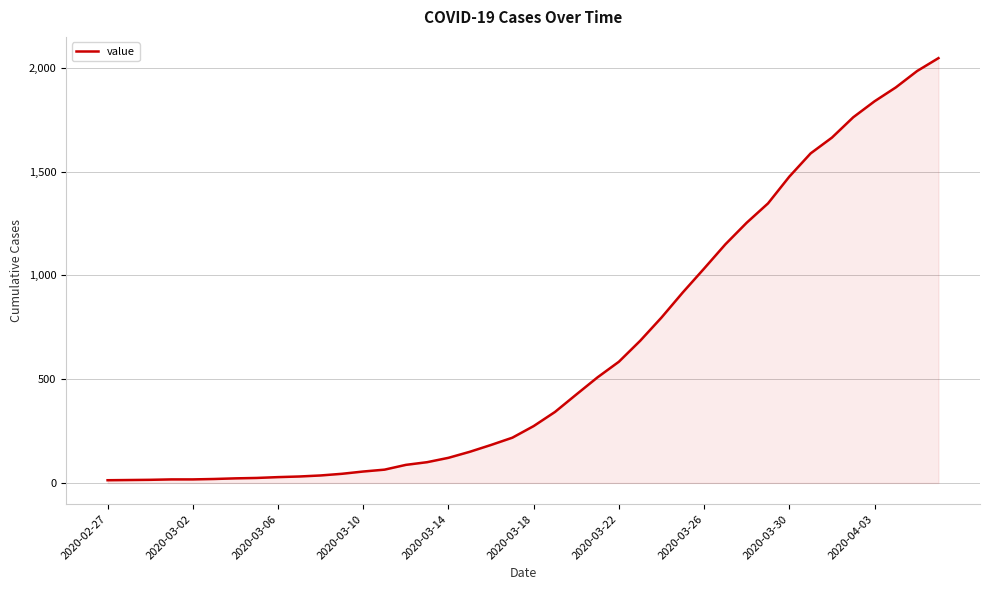

What is the greatest value displayed?

2047